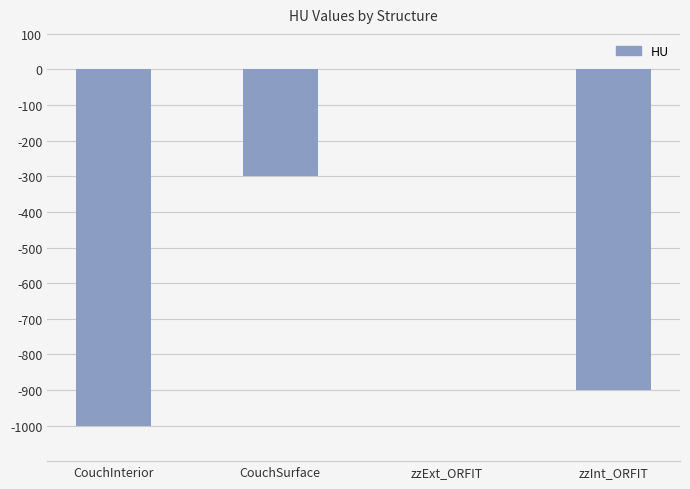

The value at CouchInterior is -1378. True or false?

False